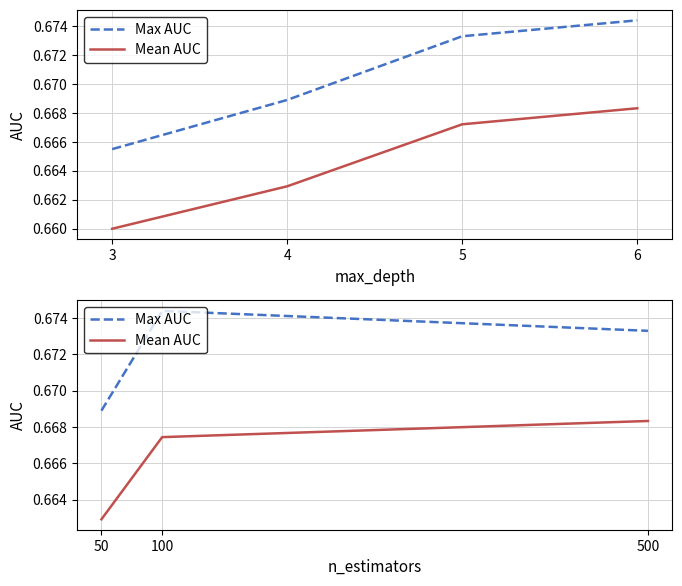

Is it true that Mean AUC equals 0.7 at 50?

True